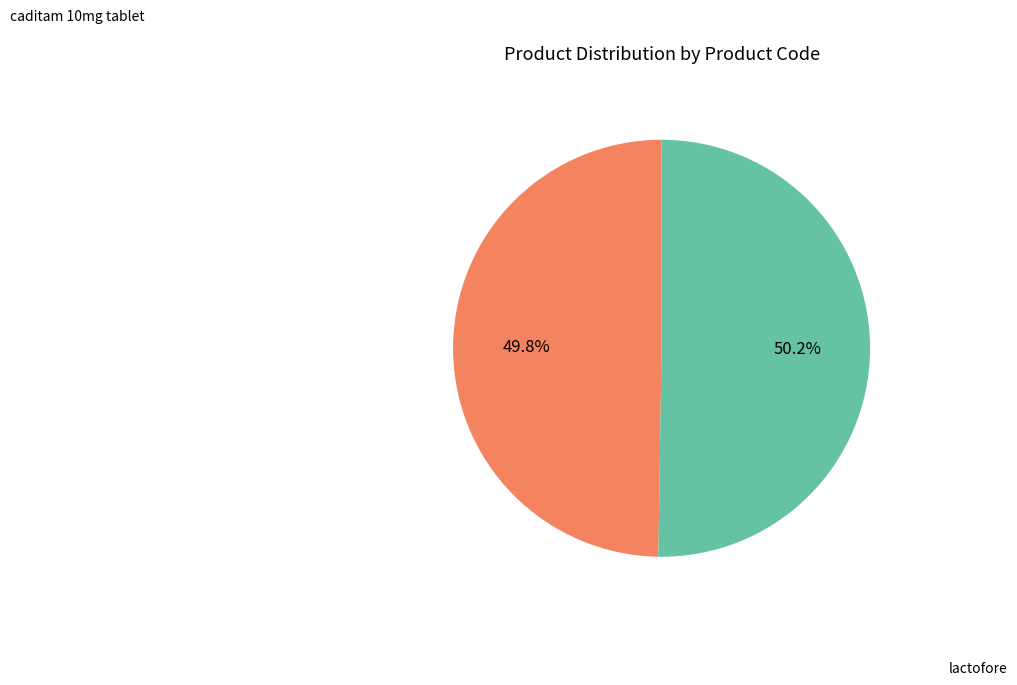

Approximately how many times larger is the value at lactofore compared to caditam 10mg tablet?

1.0